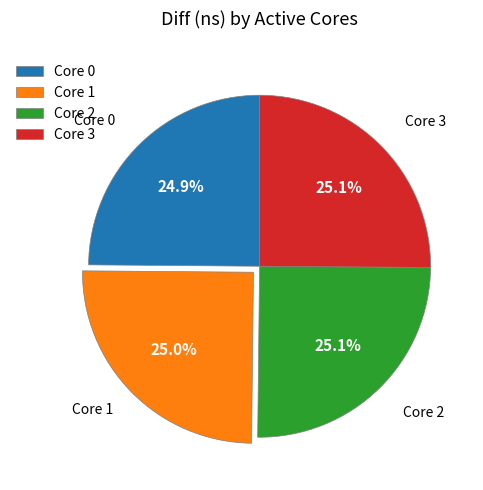

What percentage is NOT represented by Core 1?

75.0%